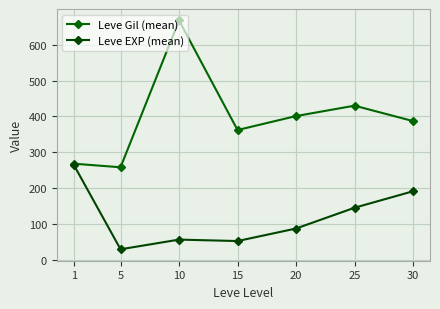

The Leve EXP (mean) series shows 219 at 25. True or false?

False